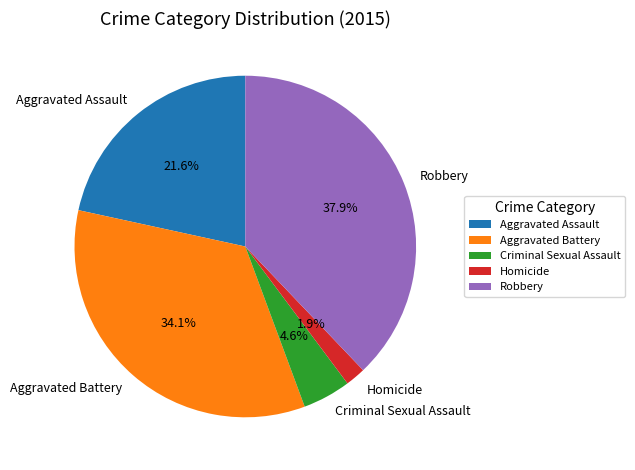

To the nearest percent, what portion does Criminal Sexual Assault represent?

5%